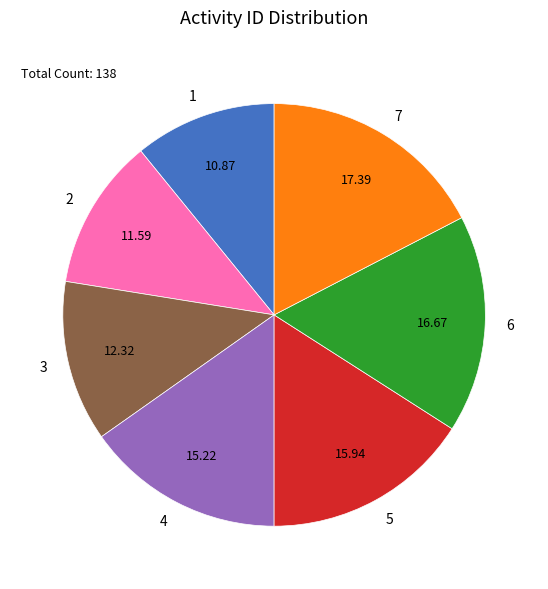

Is there a majority slice in this chart?

No